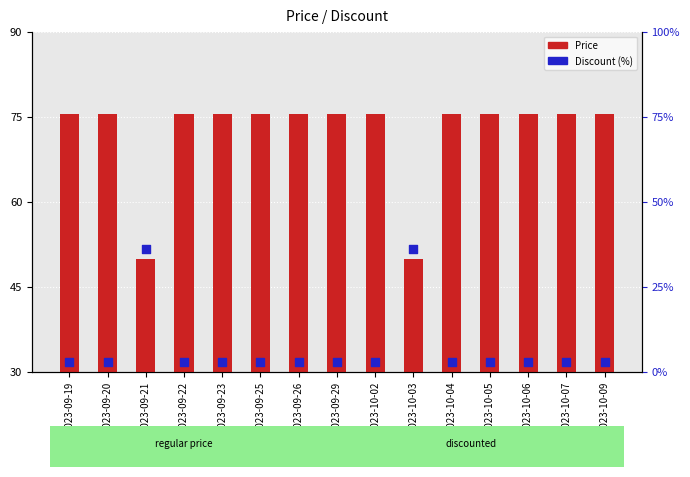

What are all the series names shown in the legend?

Price, Discount